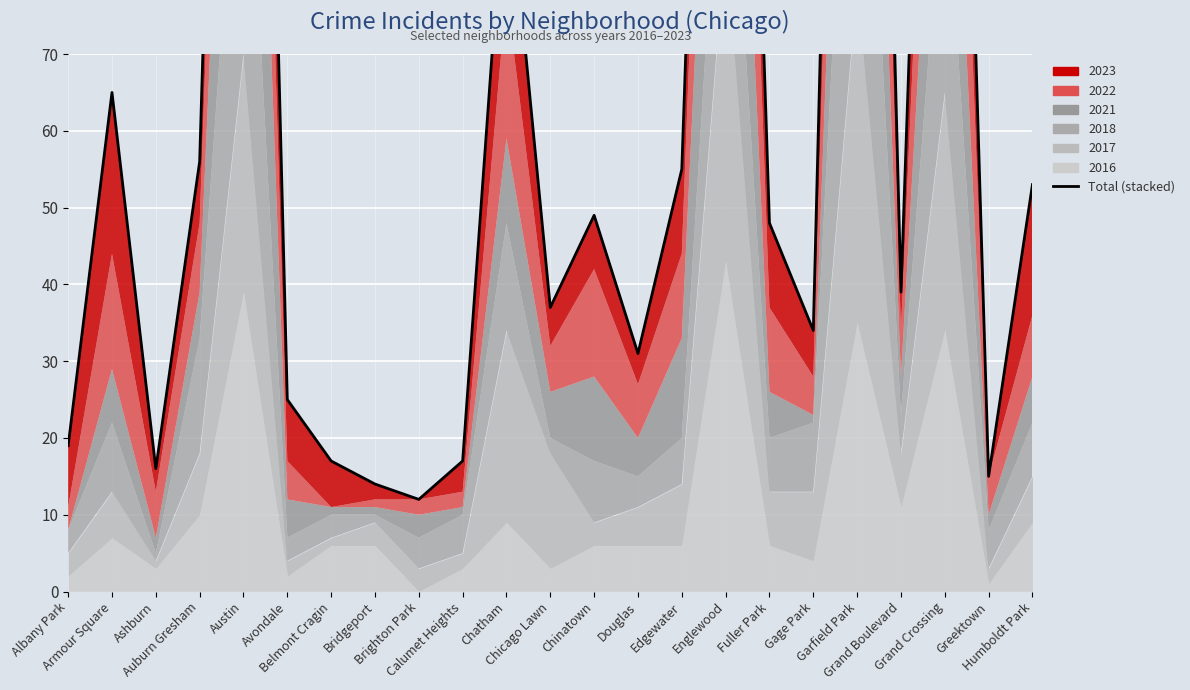

What position from the right is Grand Boulevard?

4